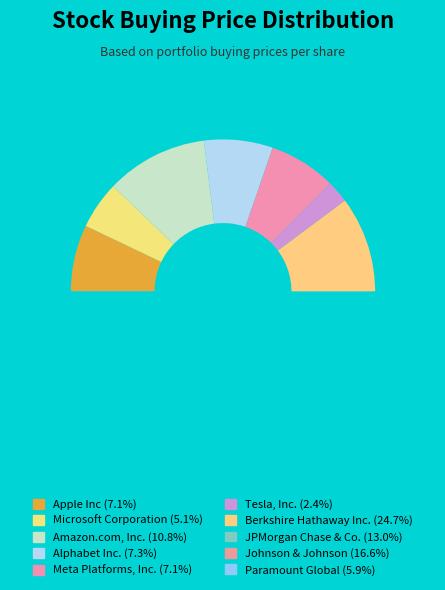

The Tesla, Inc. slice represents 12% of the pie. True or false?

False